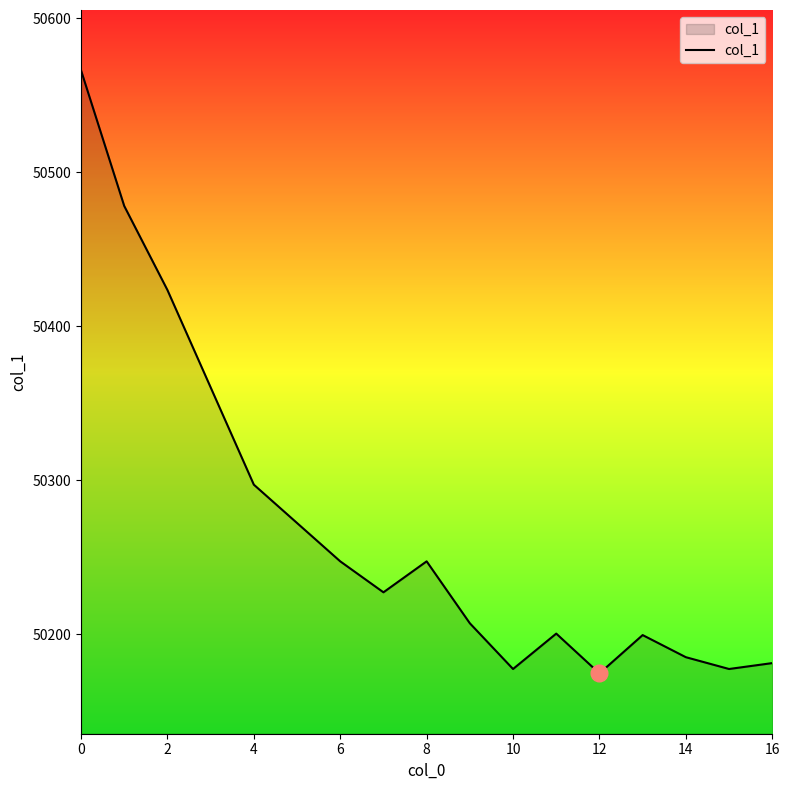

Does the chart display data point markers on the line(s)?

No